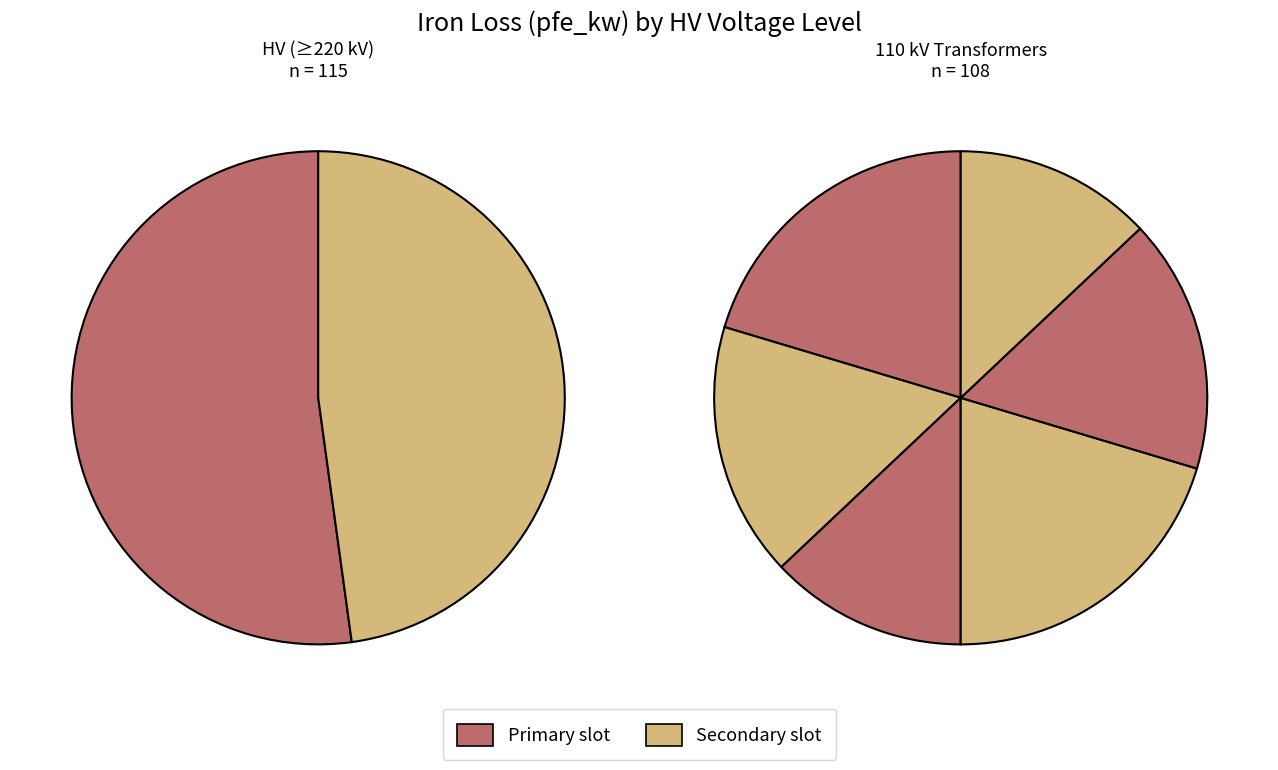

How many slices are in this pie chart?

8